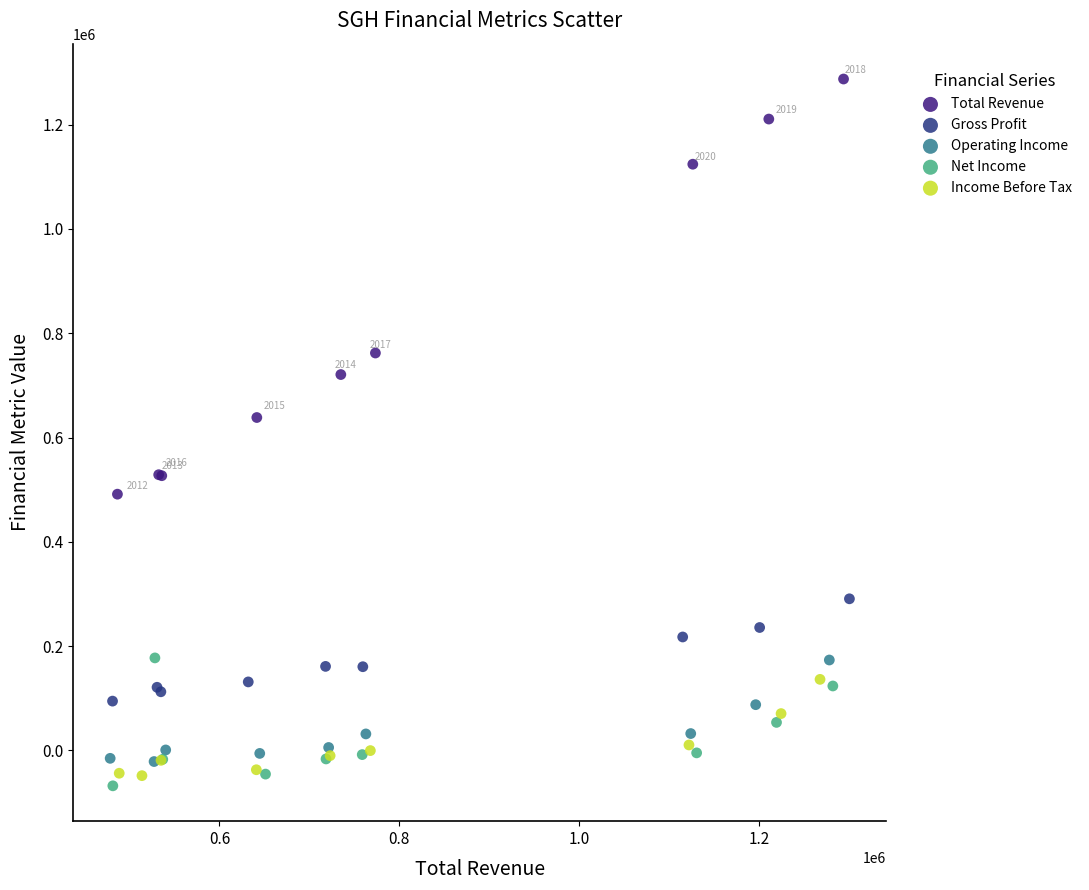

Which series has the largest Y range (max minus min)?

Total Revenue